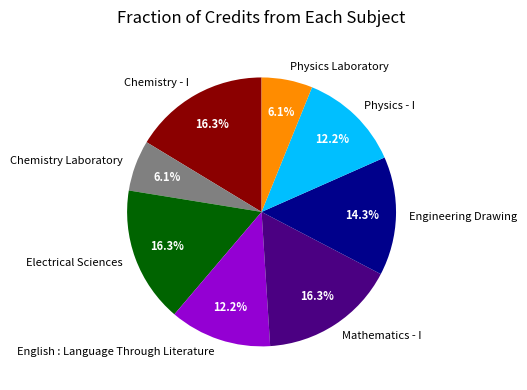

Does any single category account for the majority?

No